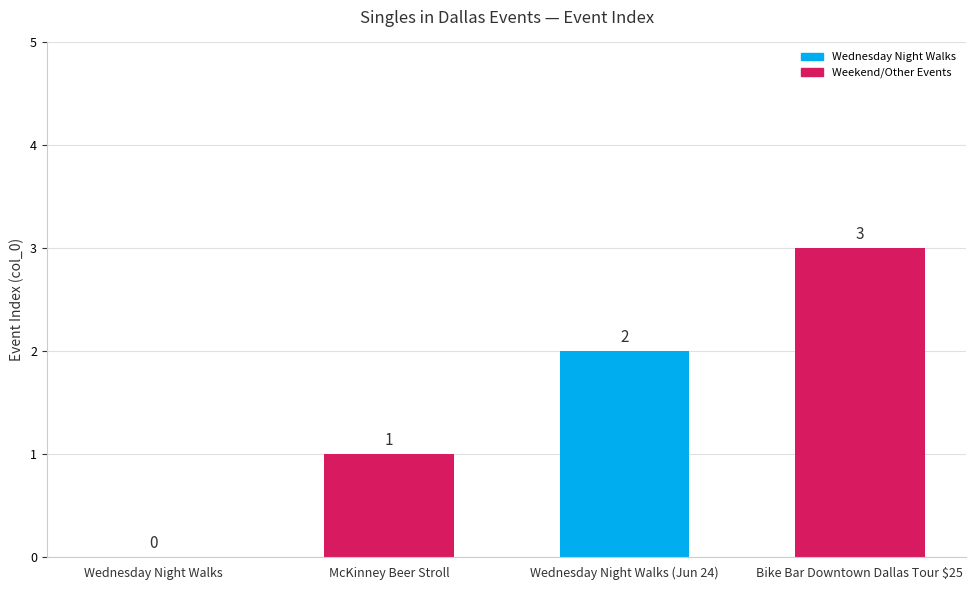

What is the maximum value shown in the chart?

3